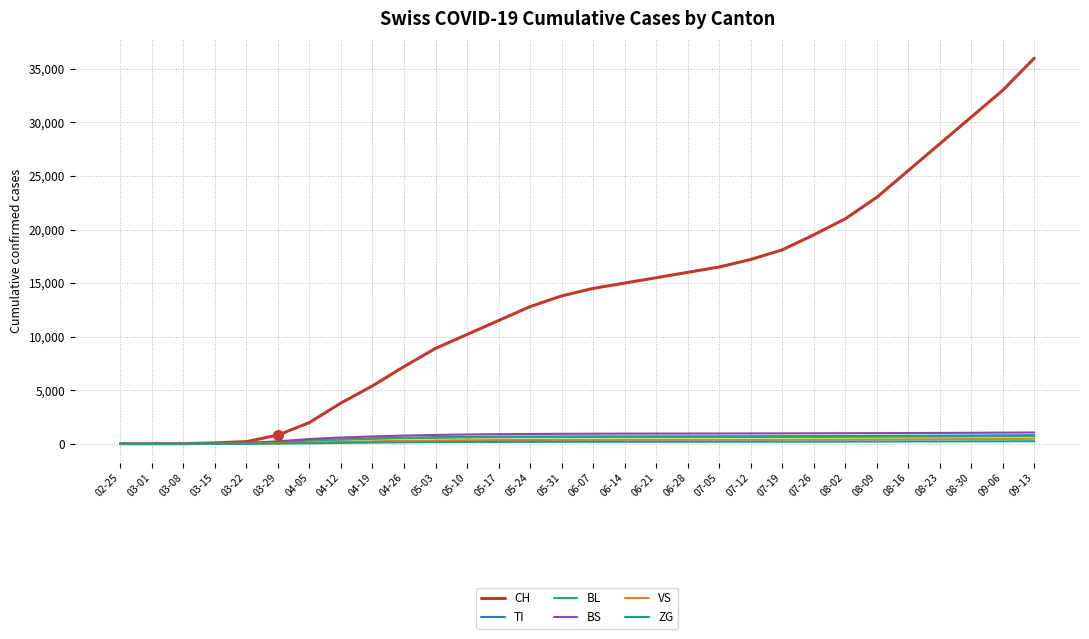

What is the sum of all CH values?

405959